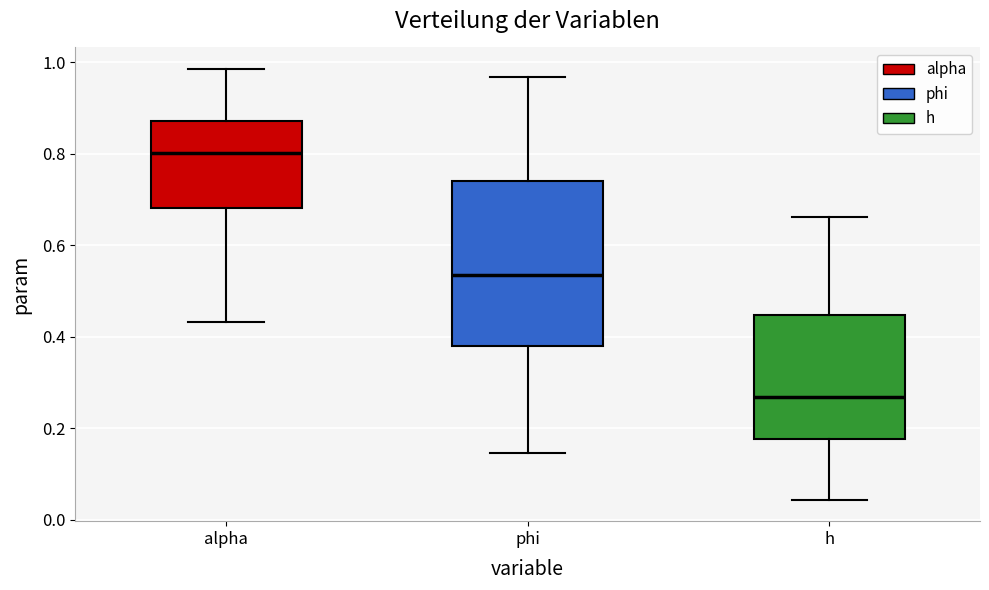

Reading left to right, transcribe this box plot: for each box, give where its median line is, the range the box spans, and where its two whiskers end, as read against the y-axis. The values are not printed on the chart, so give them approximately, as read against the axis.

alpha: median 0.80, box 0.68 to 0.88, whiskers 0.44 to 0.98
phi: median 0.54, box 0.38 to 0.74, whiskers 0.14 to 0.96
h: median 0.26, box 0.18 to 0.44, whiskers 0.04 to 0.66